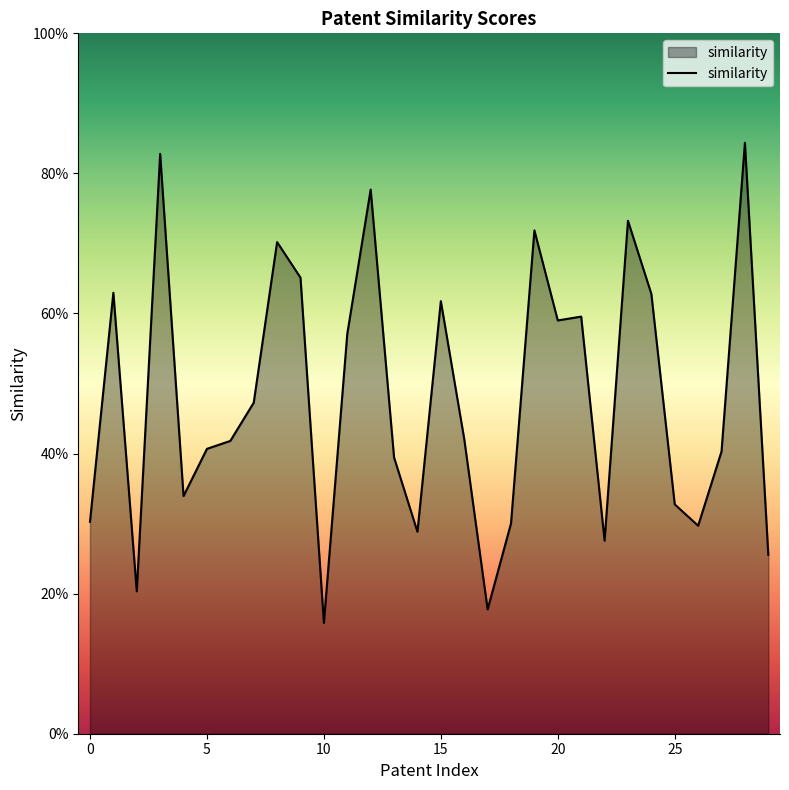

Does the chart have visible grid lines?

No